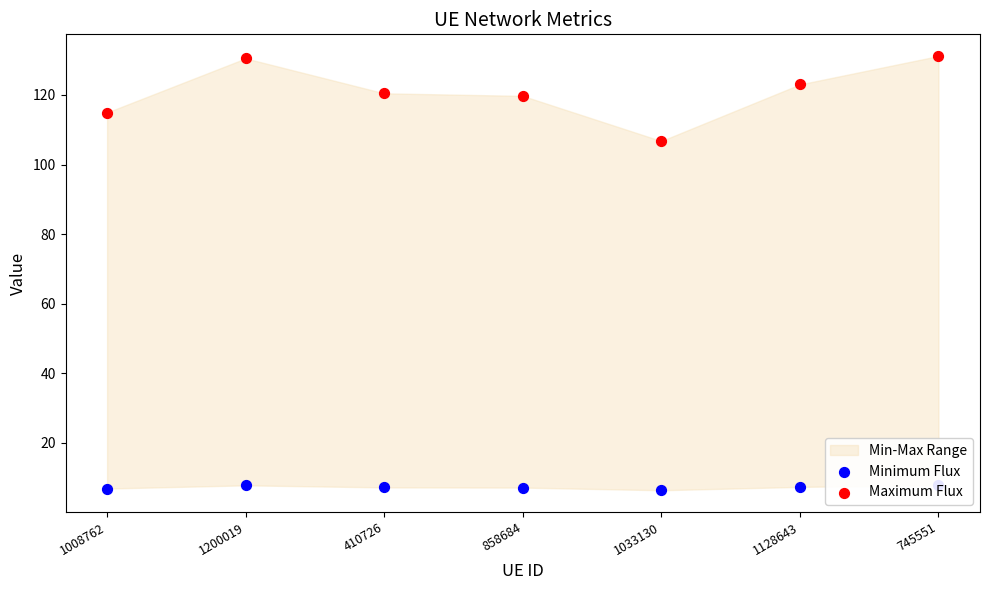

Which series has the largest total across all categories?

Maximum Flux